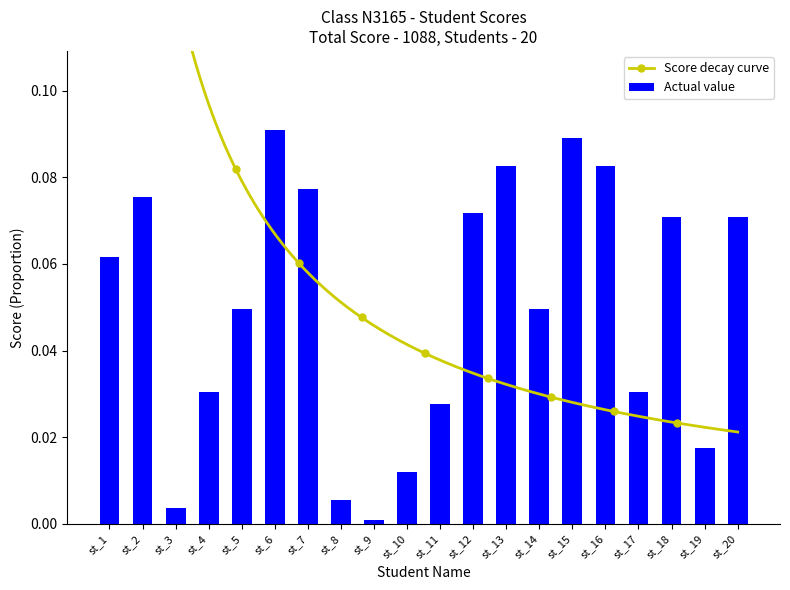

What is the value of the 16th bar from the left?

0.1